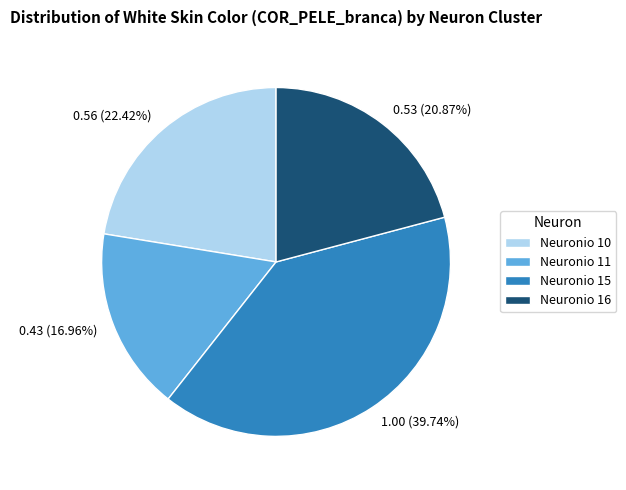

To the nearest percent, what is the average slice percentage?

25%